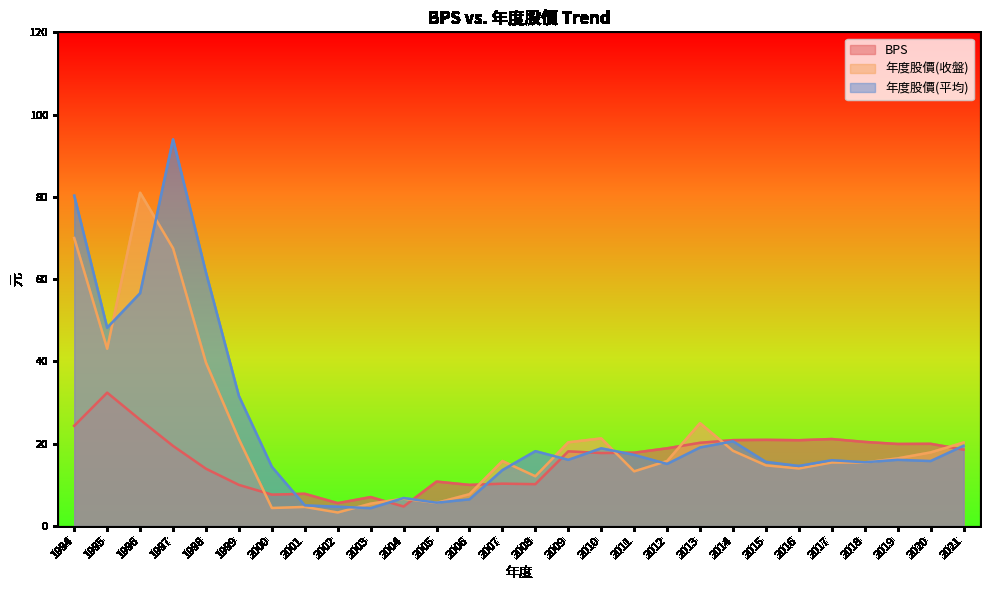

In BPS, how many points are lower than both neighbors (excluding endpoints)?

8